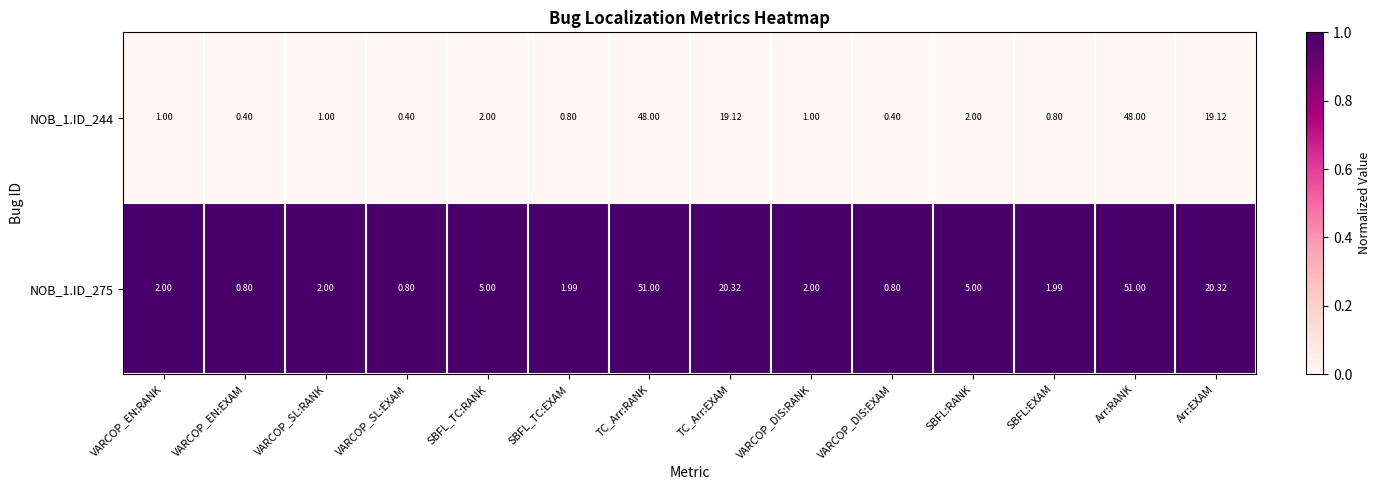

At how many categories does at least one series exceed 0?

14